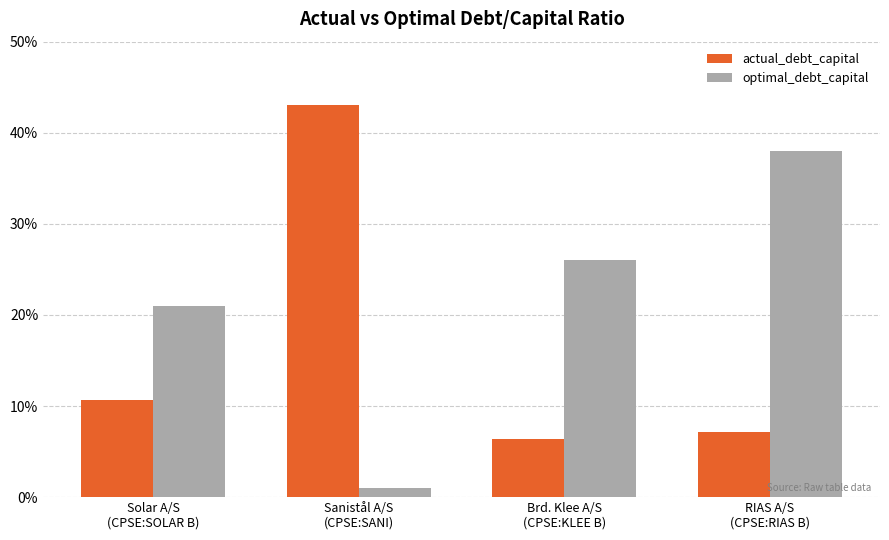

Which series has the largest total across all categories?

optimal_debt_capital